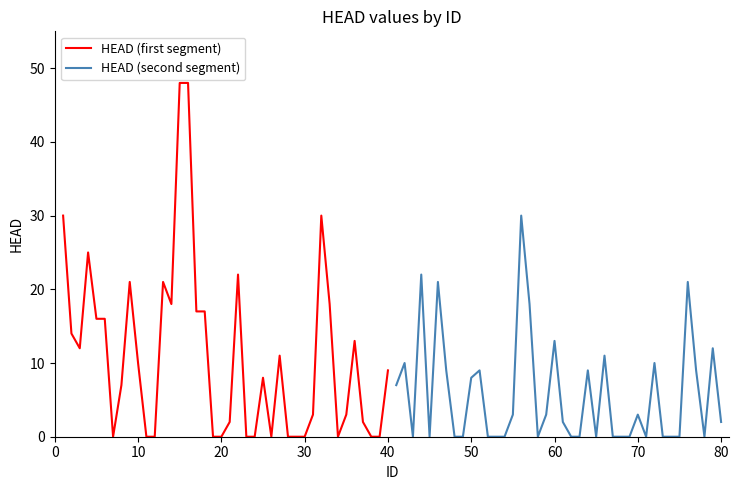

What is the maximum value for HEAD (second segment)?

30